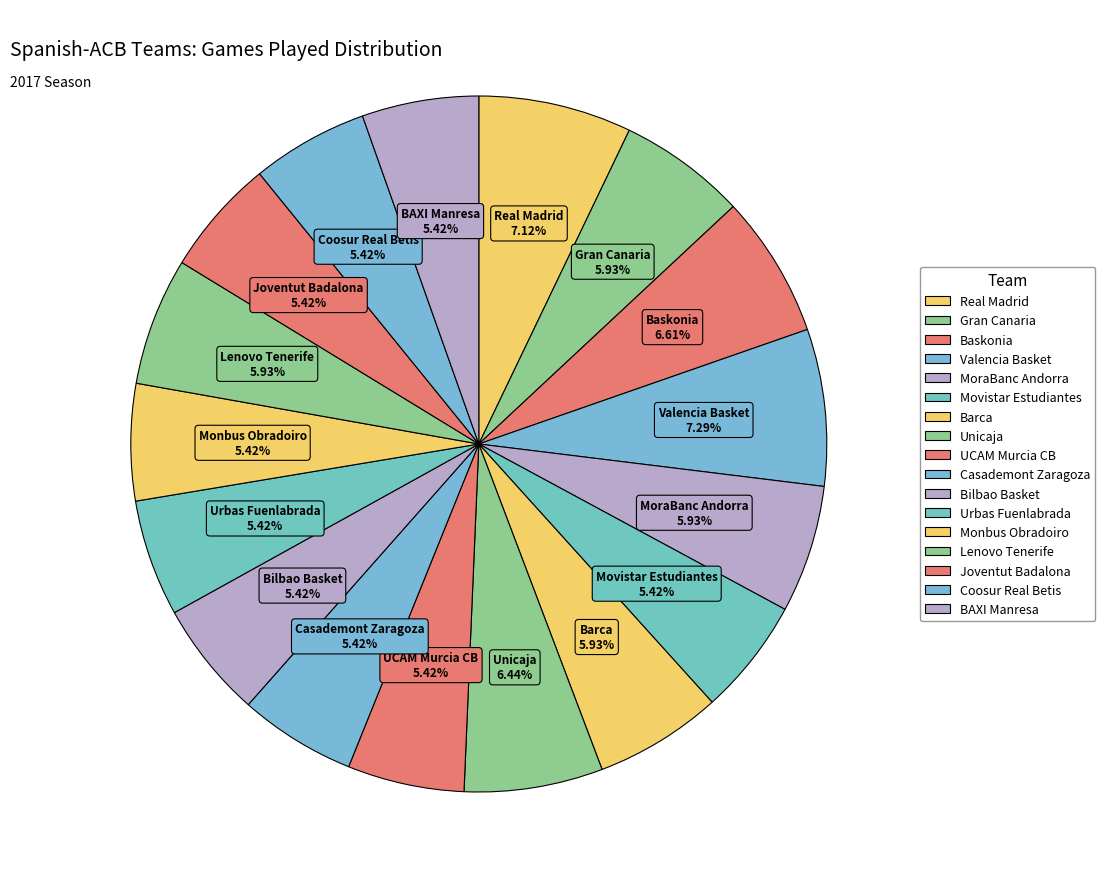

Which category has the smallest portion of the pie?

Movistar Estudiantes